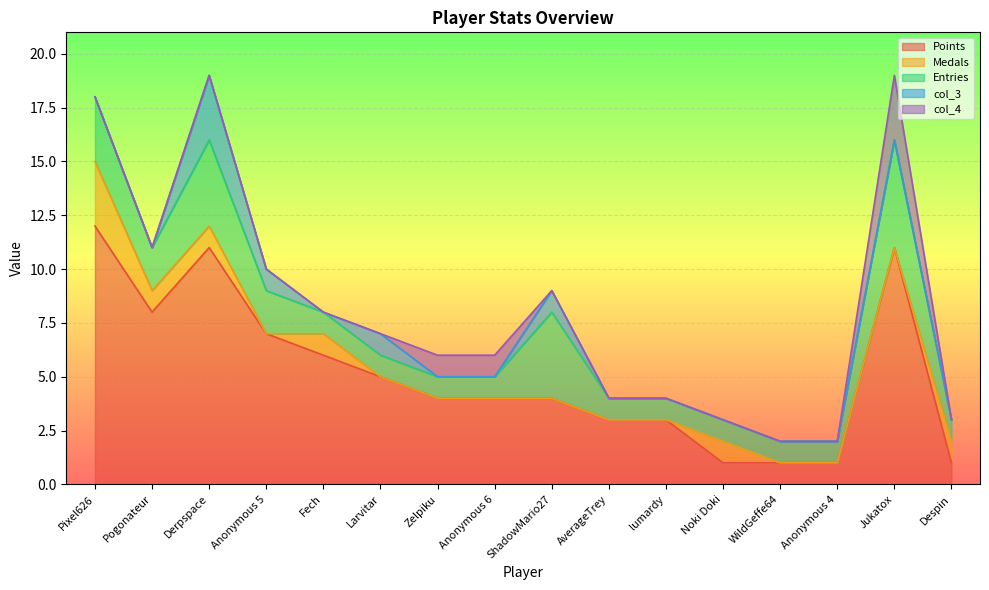

What is the difference between the second highest and second lowest values in the Entries series?

3